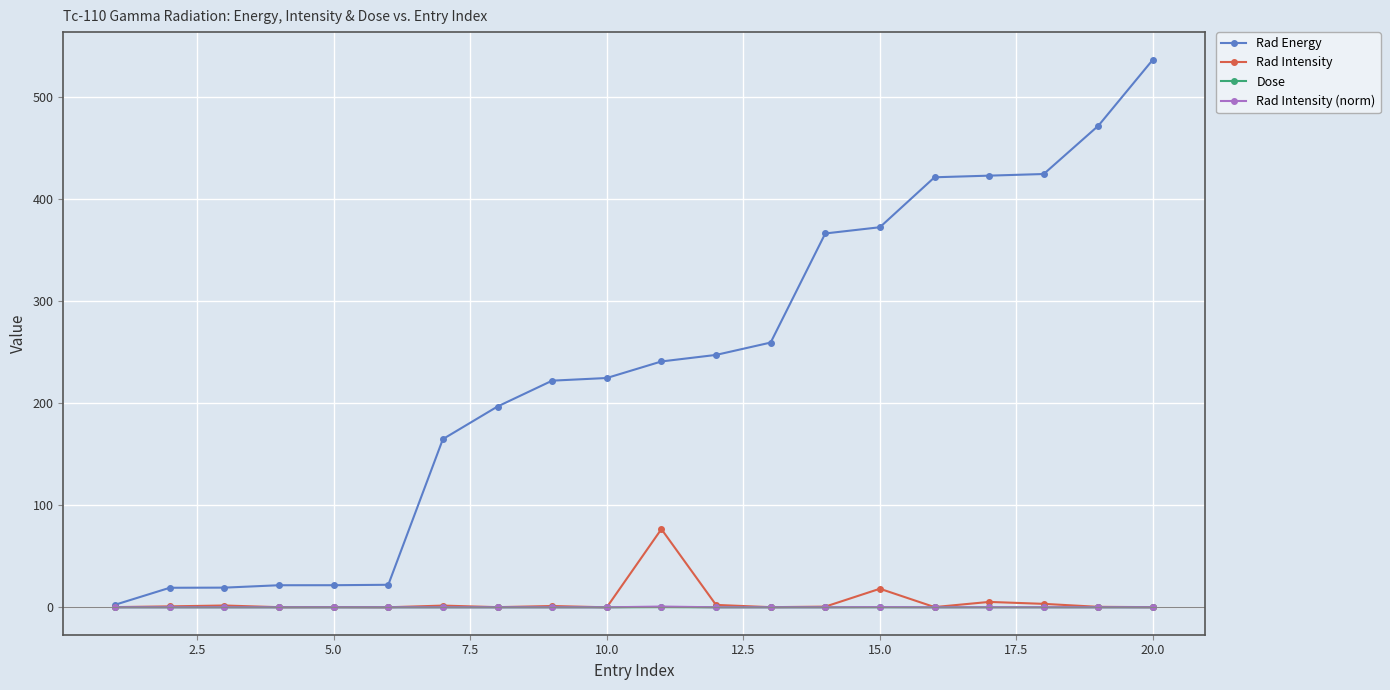

What is the highest value of the Rad Energy series?

536.3